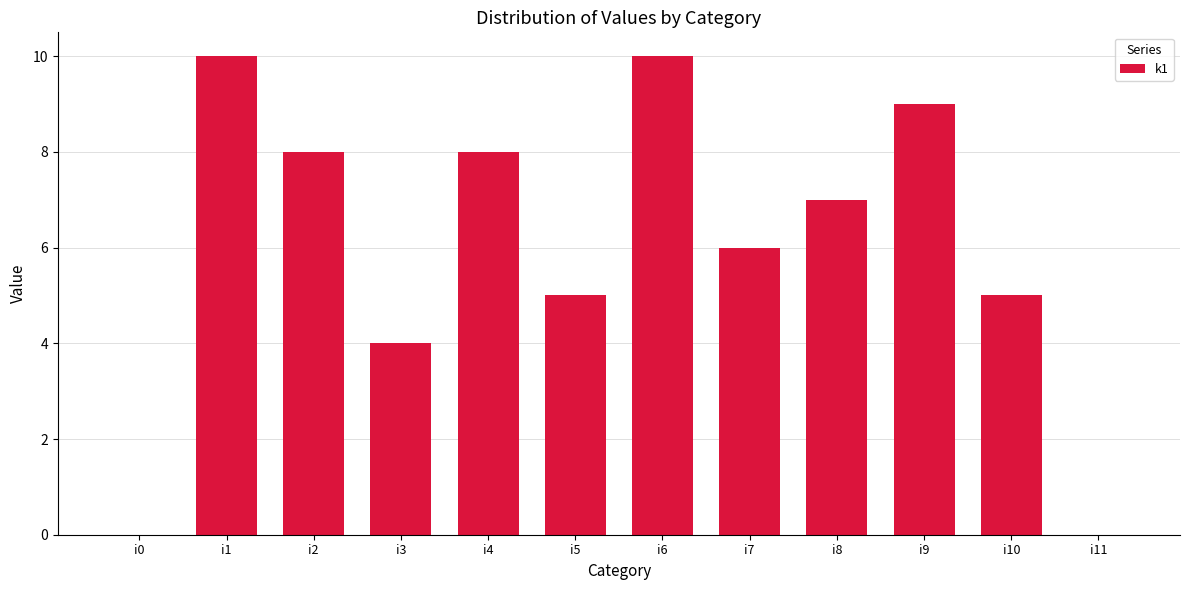

Approximately how many times larger is the value at i3 compared to i10?

0.8